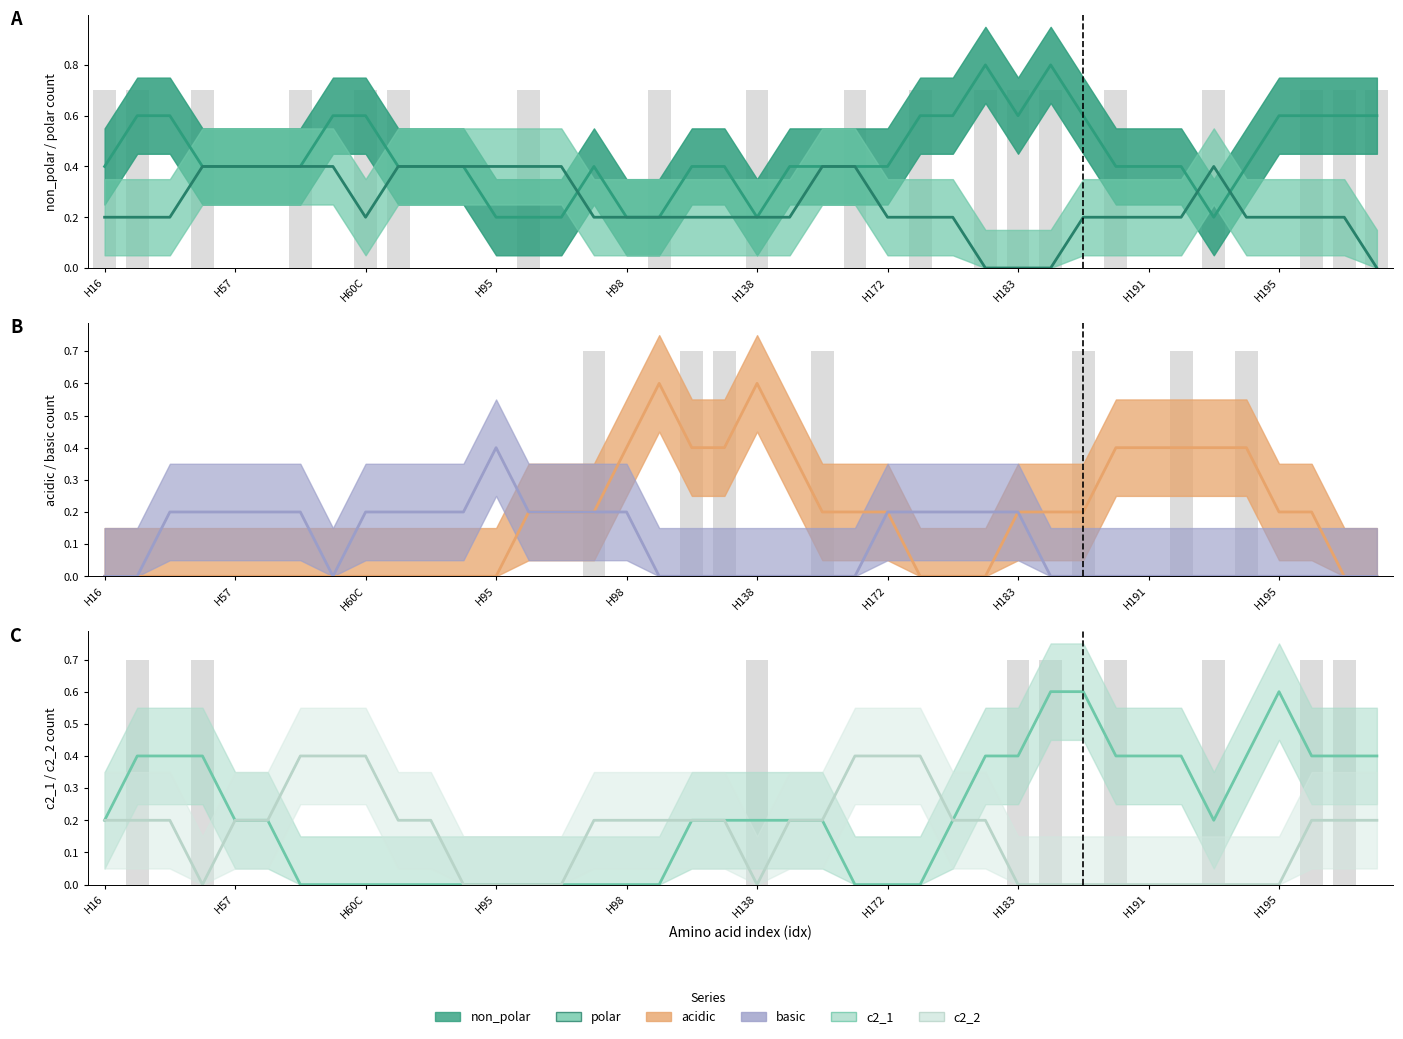

True or false: c2_1 has a value of 0.3 at H57.

False